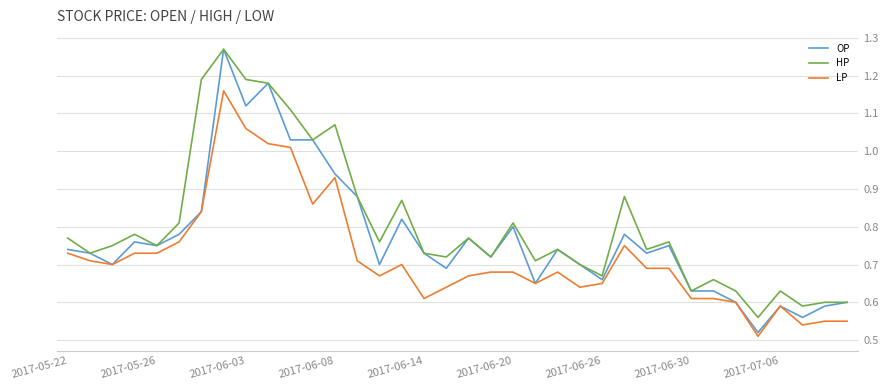

How many series are shown in this chart?

3